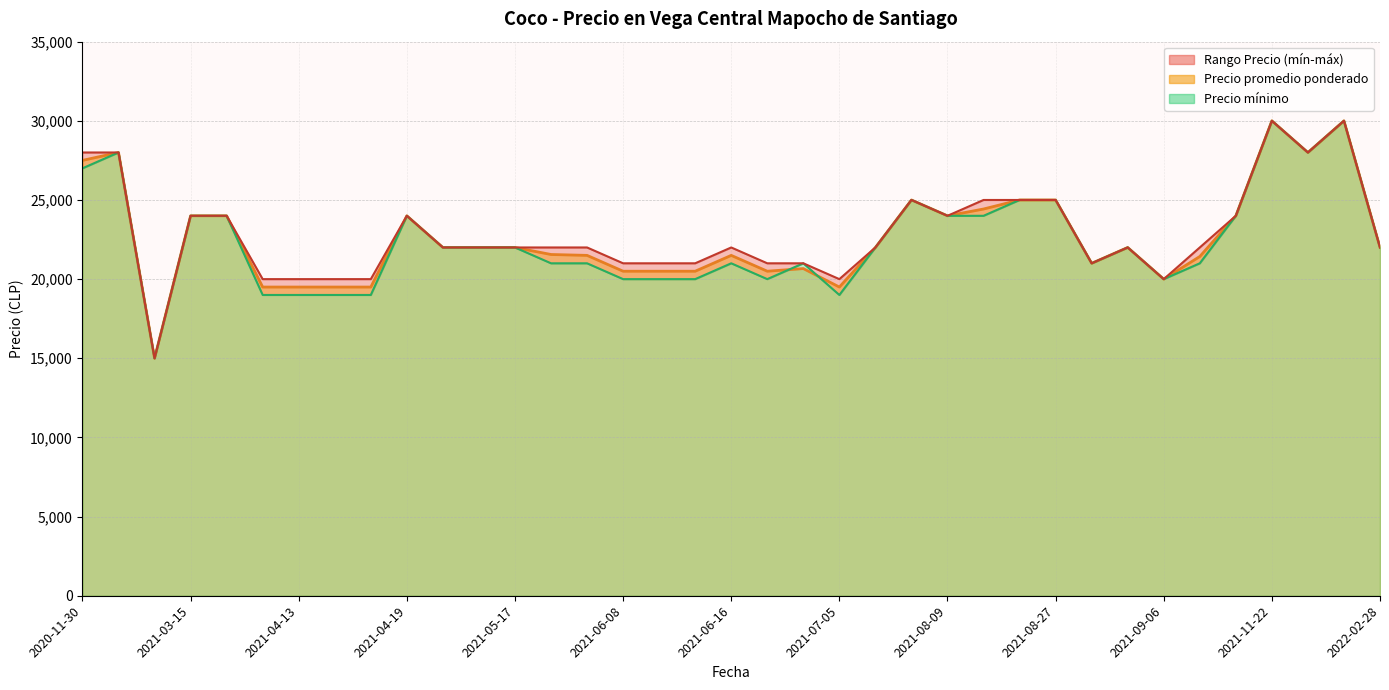

How many values in the Precio promedio ponderado series are below 22000?

17